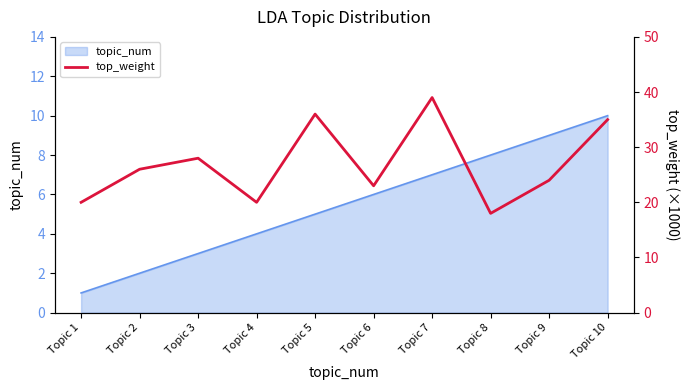

True or false: topic_num has a value of 7 at Topic 7.

True